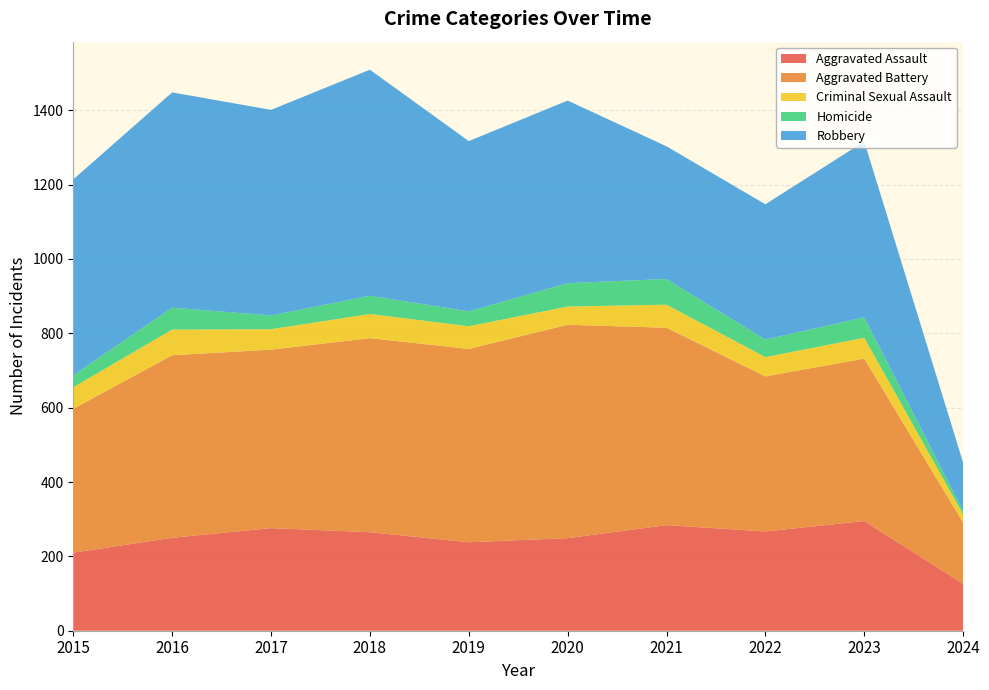

Reading left to right, what are all the values shown in this chart?

Aggravated Assault: 210	250	276	265	238	249	284	267	295	126
Aggravated Battery: 387	491	480	522	520	574	531	417	437	165
Criminal Sexual Assault: 58	69	55	65	61	49	62	52	56	22
Homicide: 32	59	37	49	40	63	69	47	55	9
Robbery: 527	579	553	608	458	491	357	364	473	130